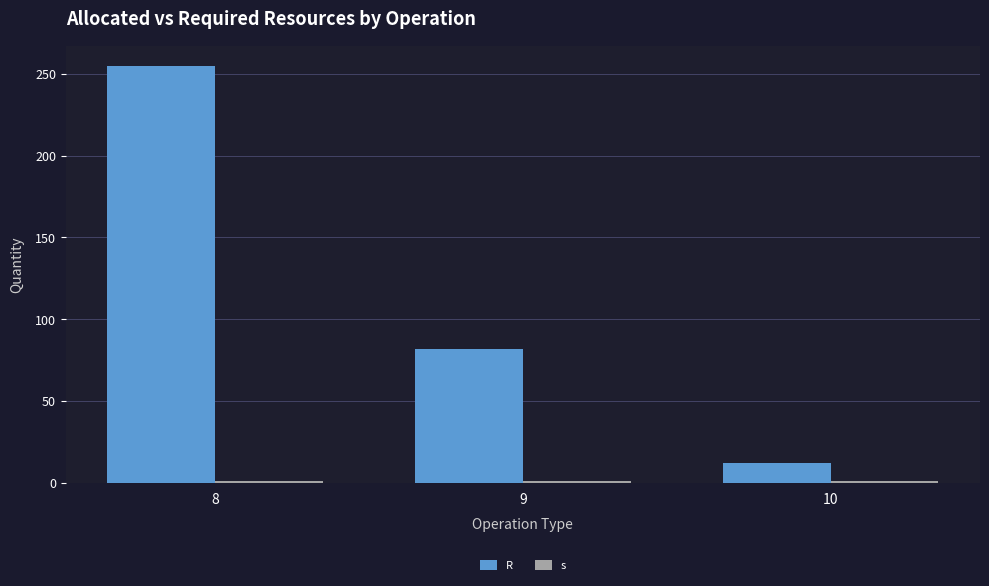

What is the total value across all series at 8?

255.5